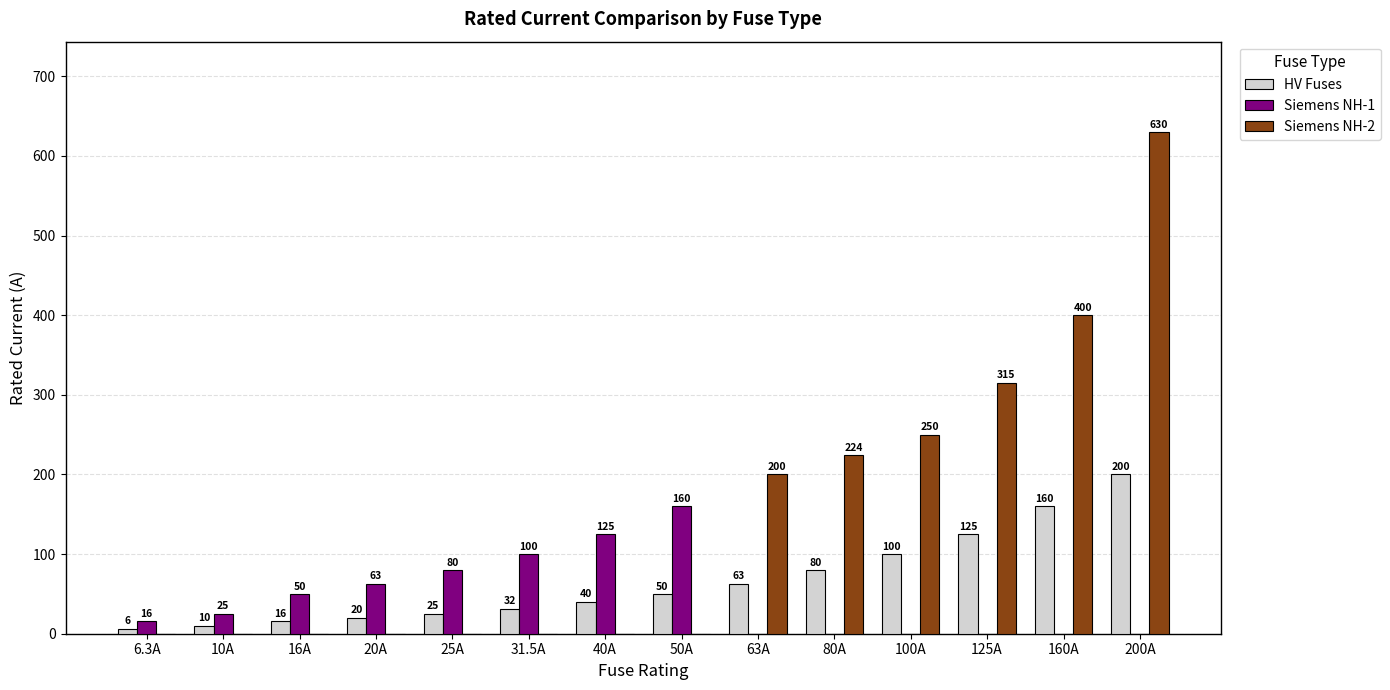

Is it true that Siemens NH-1 equals 0.0 at 100A?

True